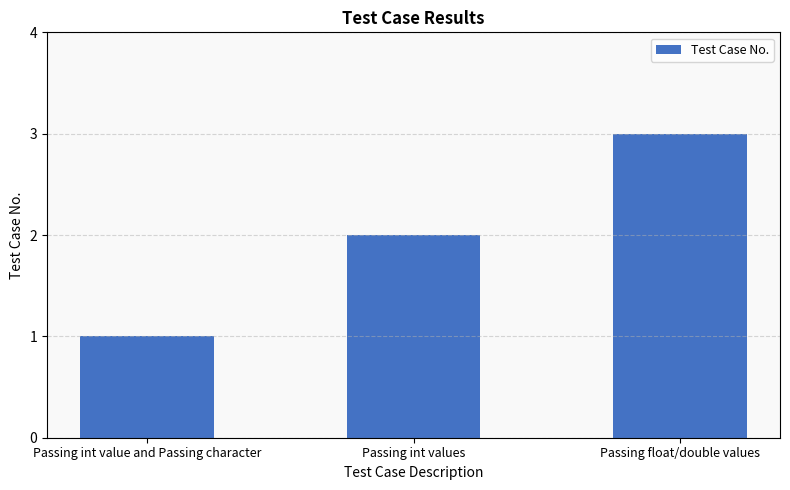

What is the label of the 2nd bar from the left?

Passing int values